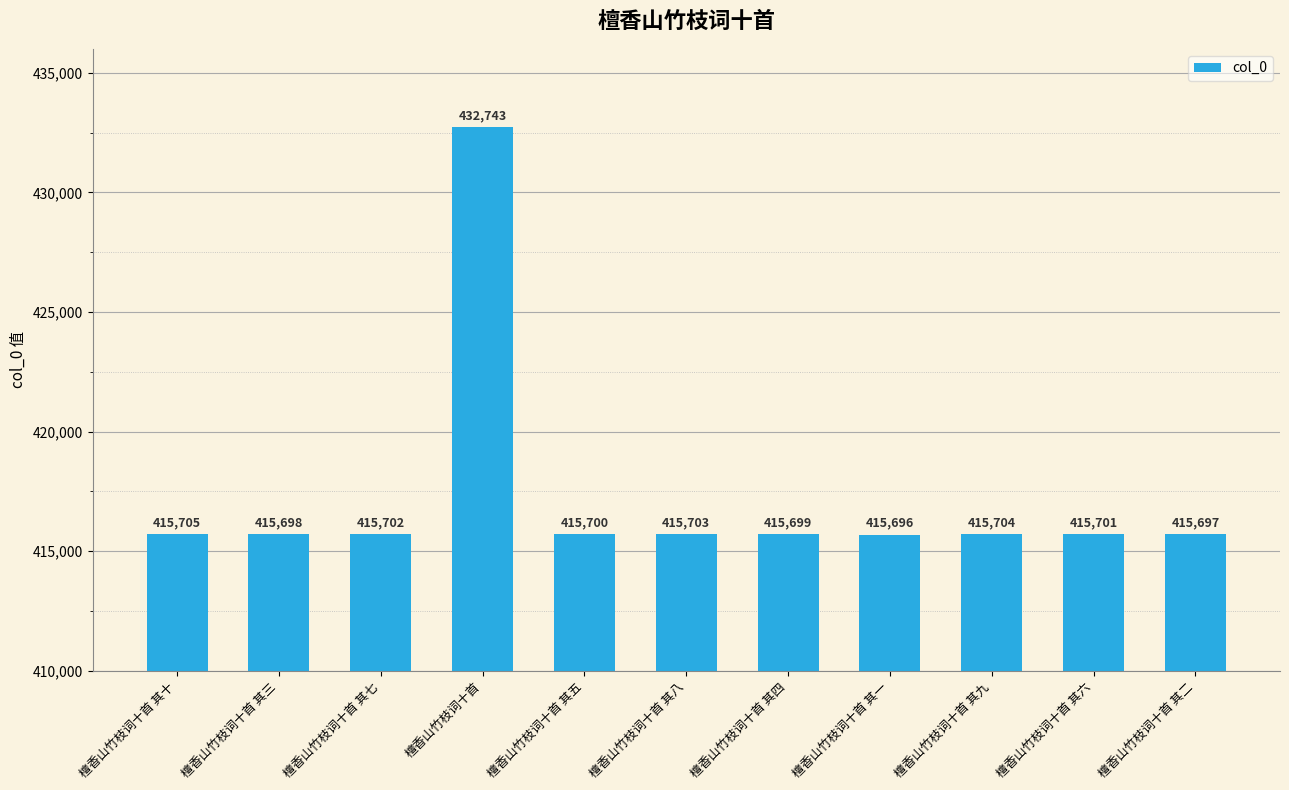

What is the difference between the values at 檀香山竹枝词十首 其八 and 檀香山竹枝词十首?

17040